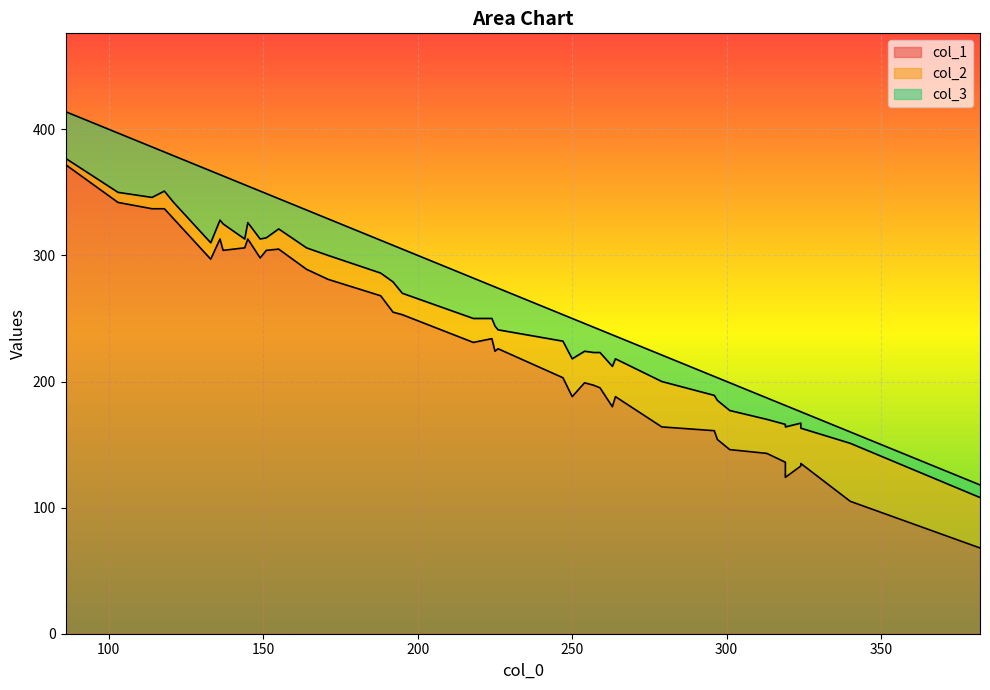

The value of col_2 at 22 is 6. True or false?

False